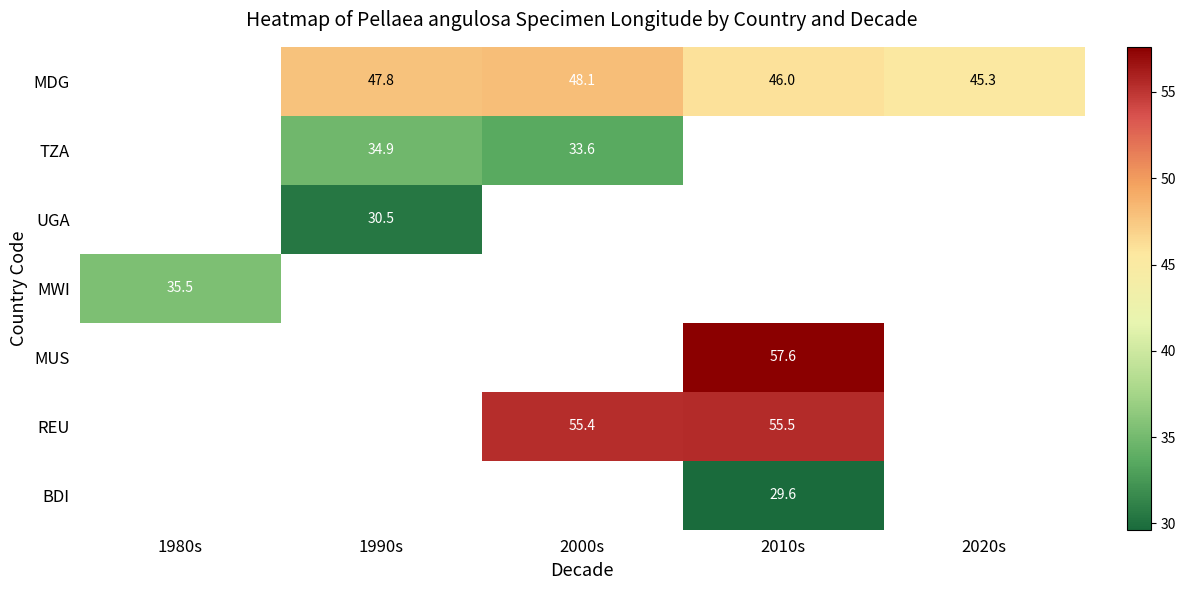

What is the maximum value shown in the chart?

57.6